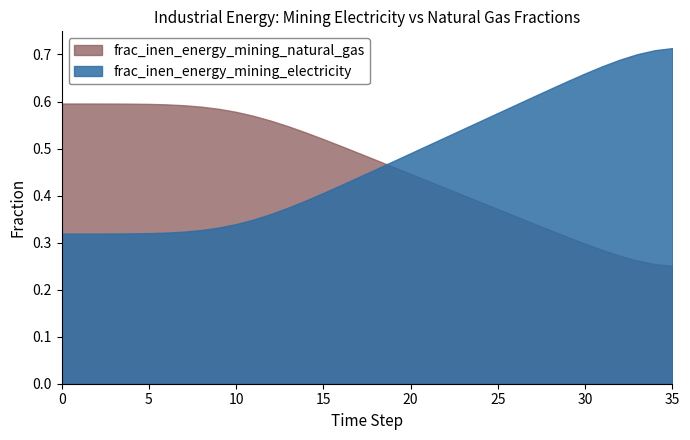

What is the sum of all frac_inen_energy_mining_electricity values?

17.0